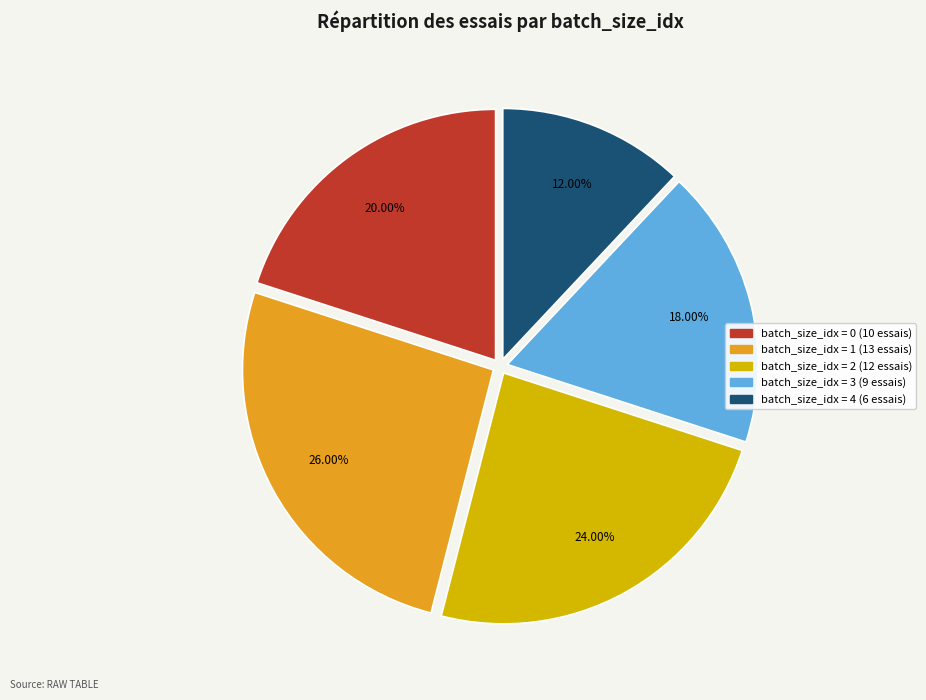

Does any single category account for the majority?

No